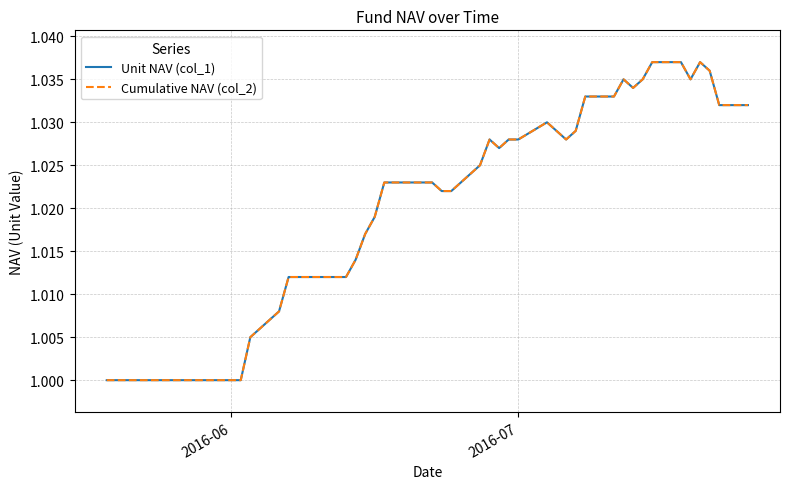

True or false: Cumulative NAV (col_2) and Unit NAV (col_1) cross at least once.

False